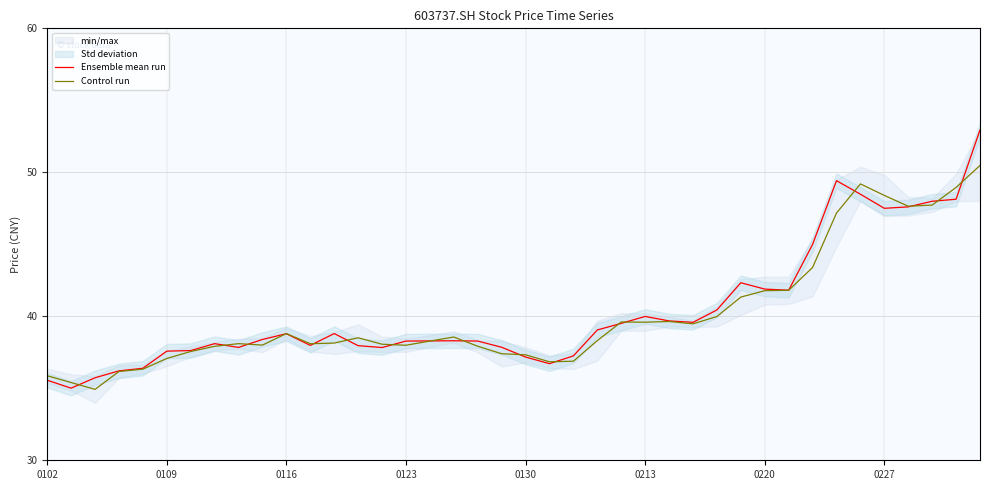

Rank the series at 31 from lowest to highest value.

Control run, Ensemble mean run